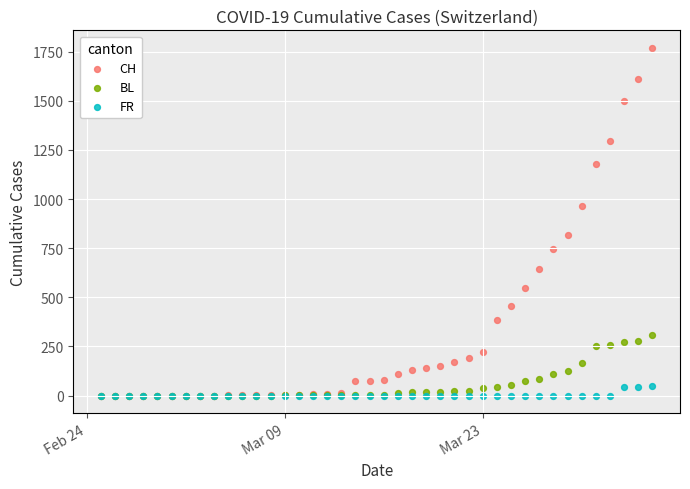

What are all the series names shown in the legend?

CH, BL, FR